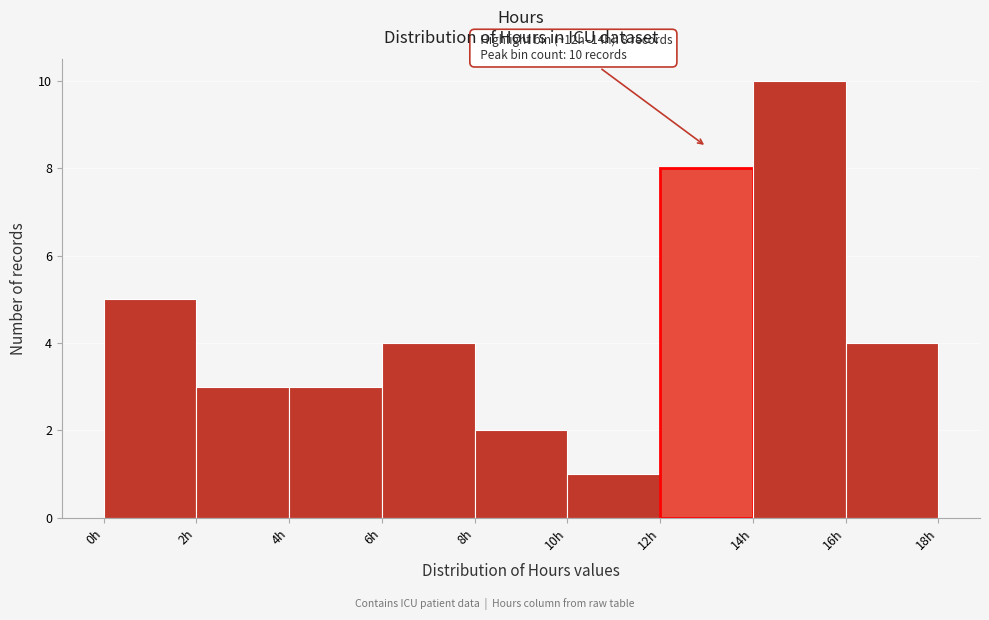

Over which range of the x-axis is the bar tallest?

14 to 16